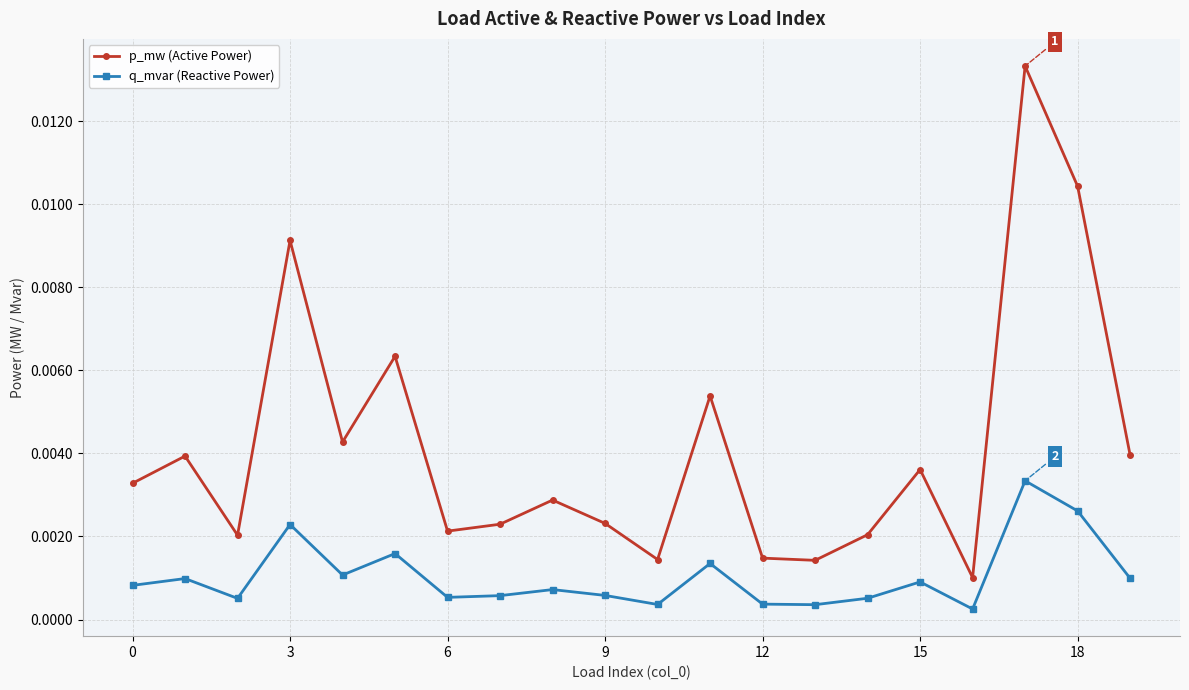

True or false: p_mw (Active Power) has more than 0 interior local peaks.

True